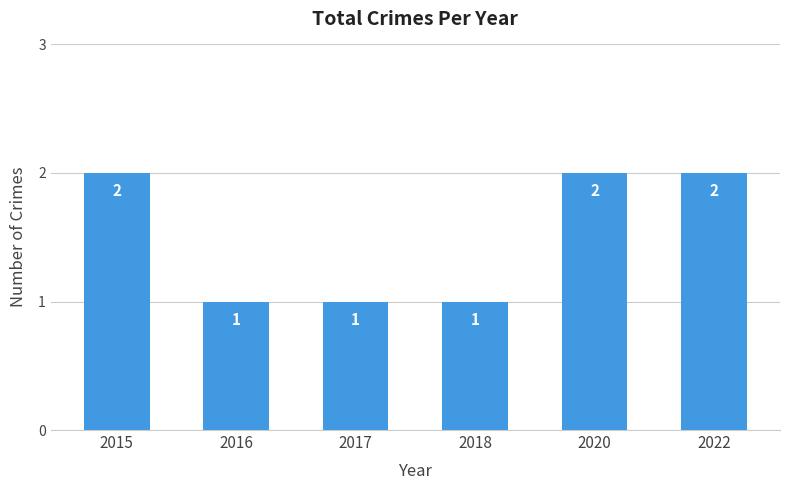

What is the sum of all values?

9